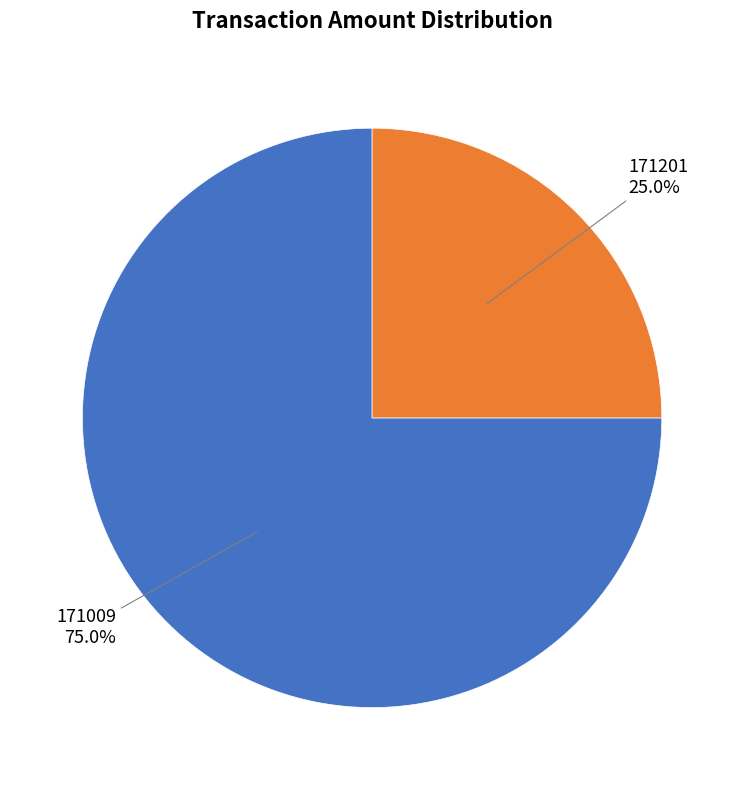

Is there any slice that represents more than half of the pie?

Yes